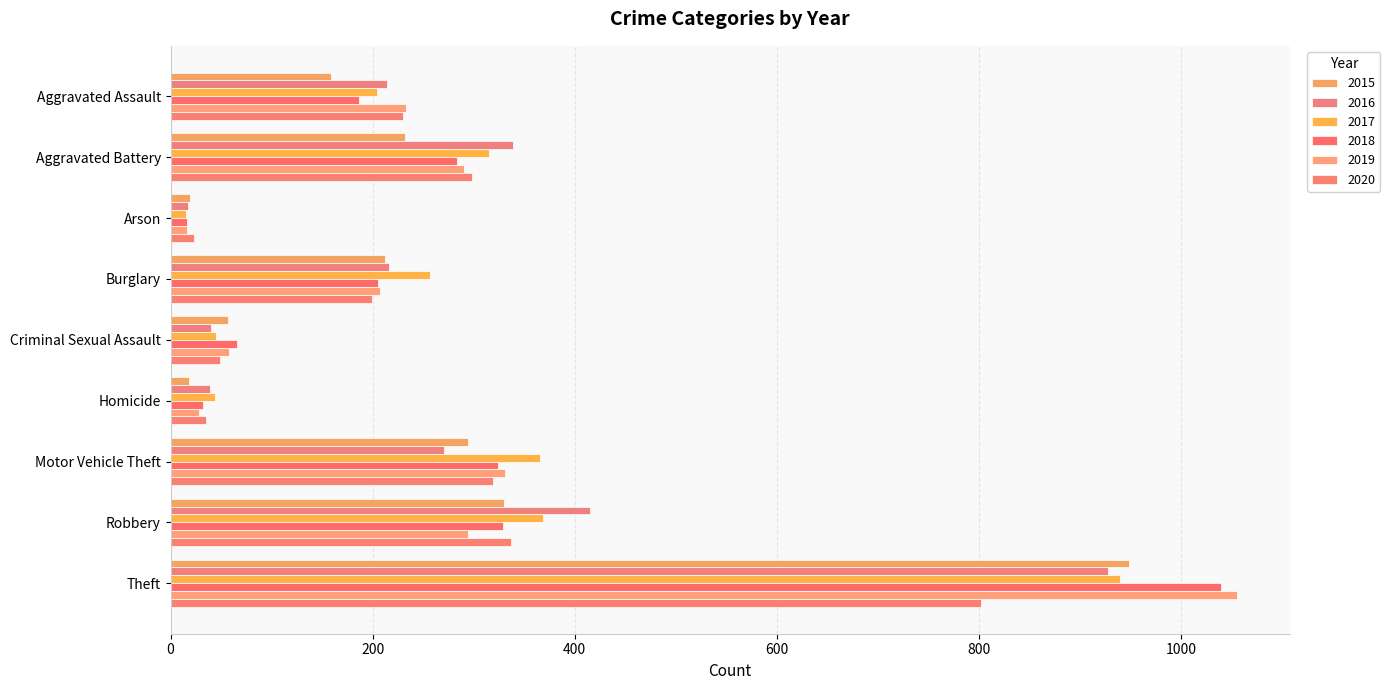

What is the value of the 2015 bar at the 2nd from the left?

232